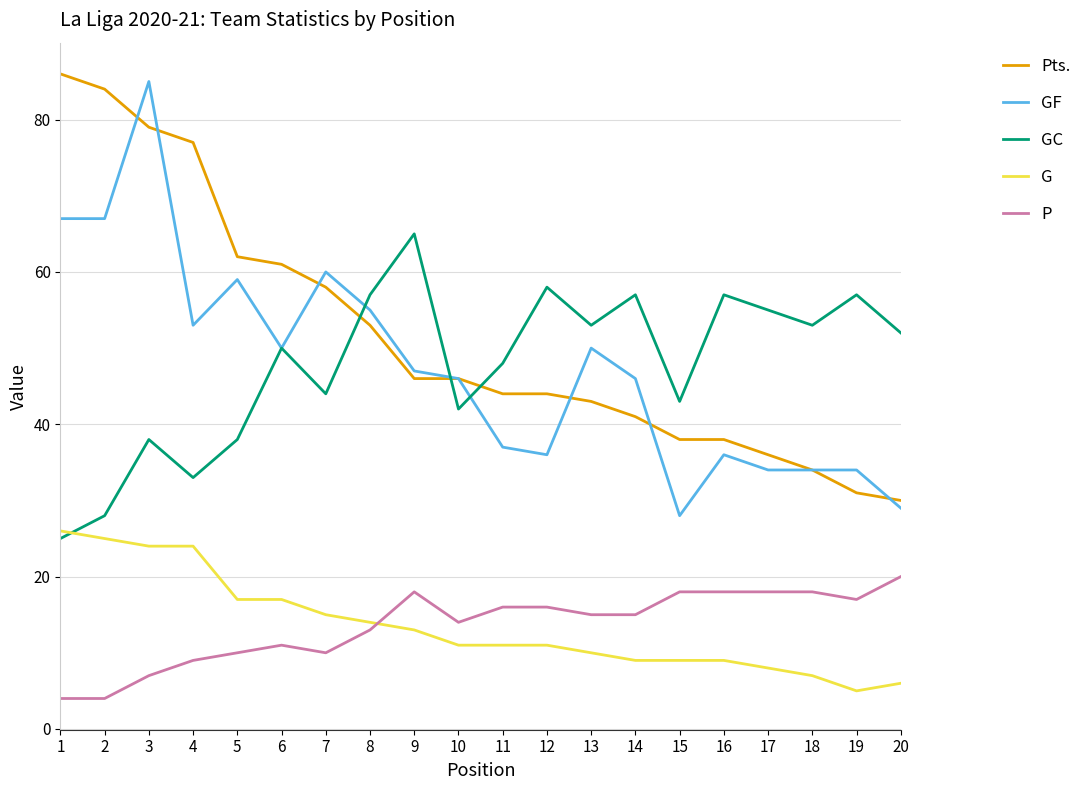

What is the smallest value displayed?

4